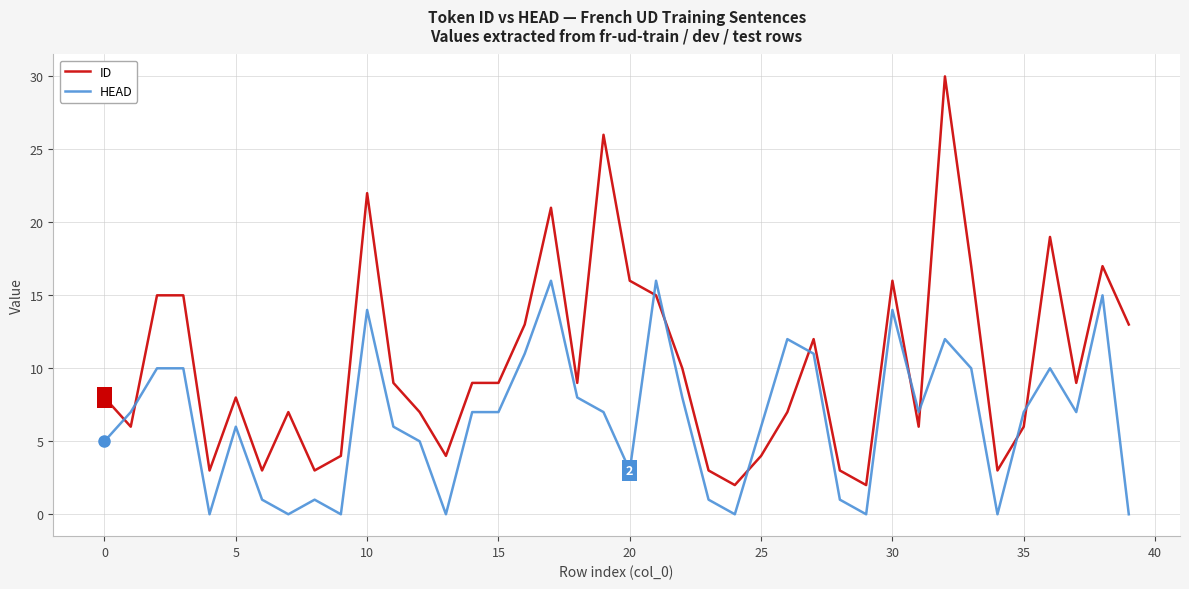

Rank the series by their average value, from lowest to highest.

HEAD, ID